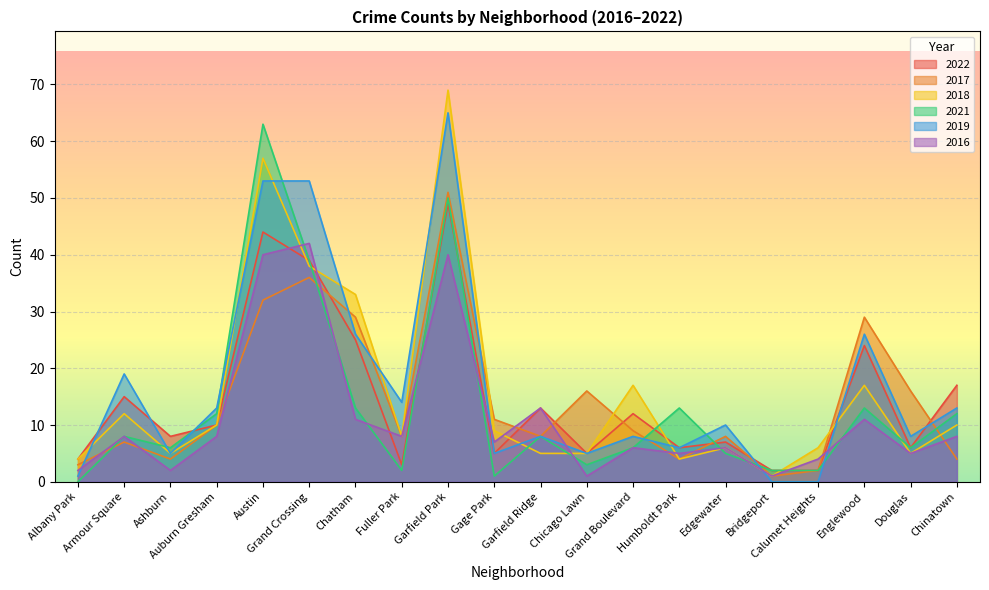

What is the sum of the 2017 values at Gage Park and Auburn Gresham?

21